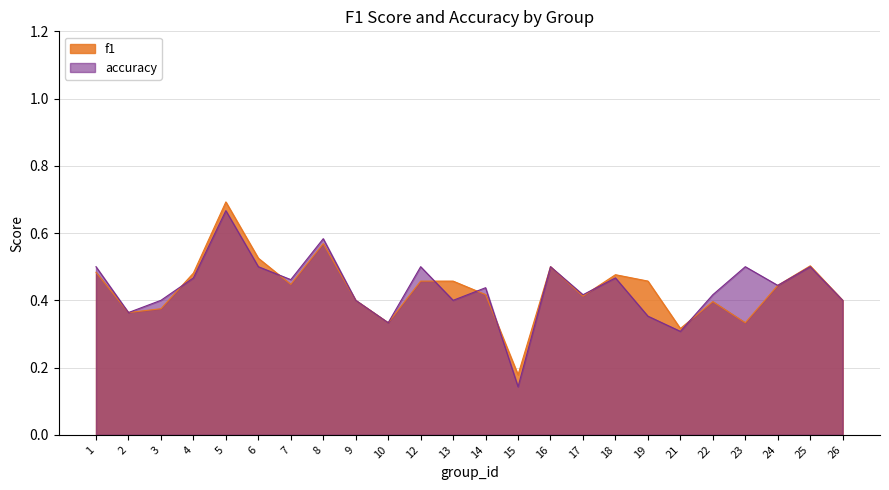

Reading left to right, transcribe all the data shown in this chart.

f1: 0.5	0.4	0.4	0.5	0.7	0.5	0.4	0.6	0.4	0.3	0.5	0.5	0.4	0.2	0.5	0.4	0.5	0.5	0.3	0.4	0.3	0.4	0.5	0.4
accuracy: 0.5	0.4	0.4	0.5	0.7	0.5	0.5	0.6	0.4	0.3	0.5	0.4	0.4	0.1	0.5	0.4	0.5	0.4	0.3	0.4	0.5	0.4	0.5	0.4